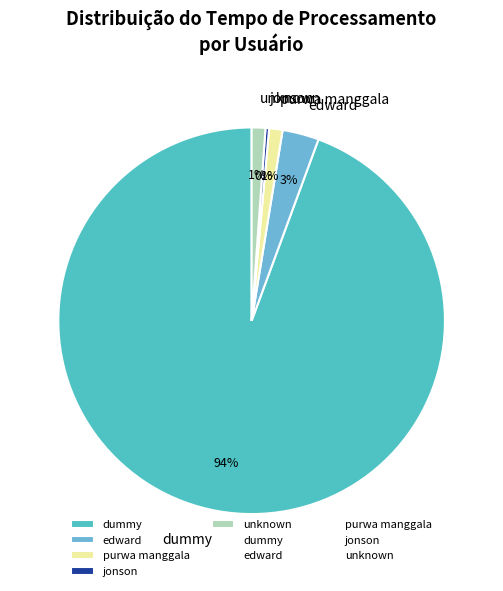

True or false: jonson accounts for 0% of the total.

True